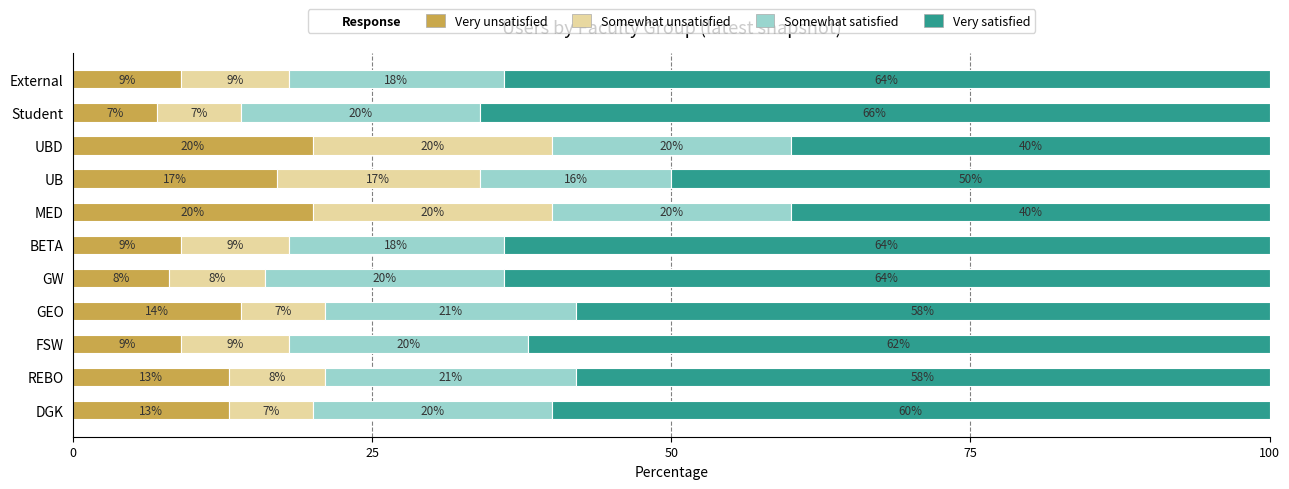

What is the difference between the Very unsatisfied values at DGK and FSW?

4